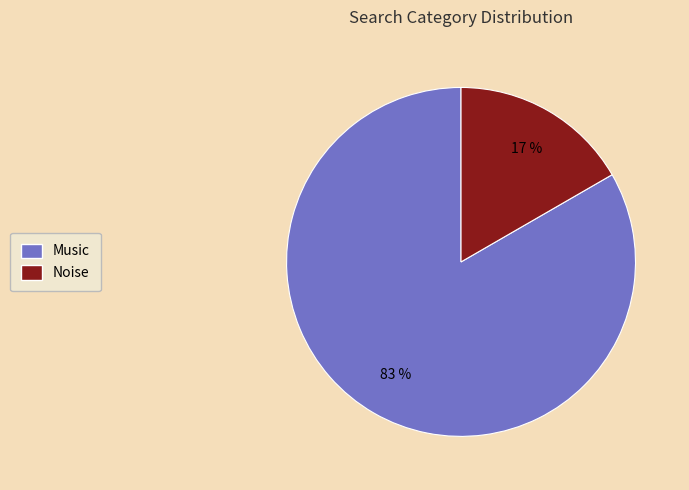

Which has a higher value, Music or Noise?

Music